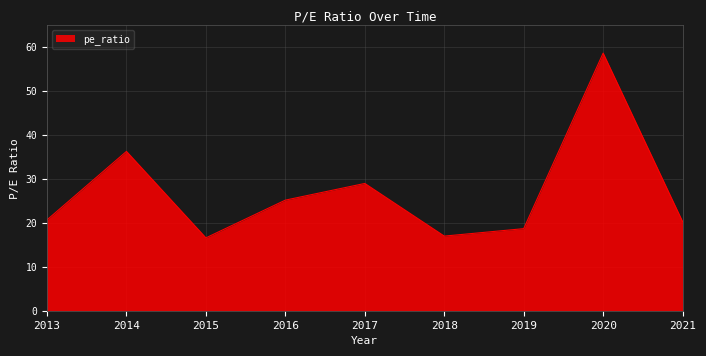

What is the smallest value displayed?

16.6